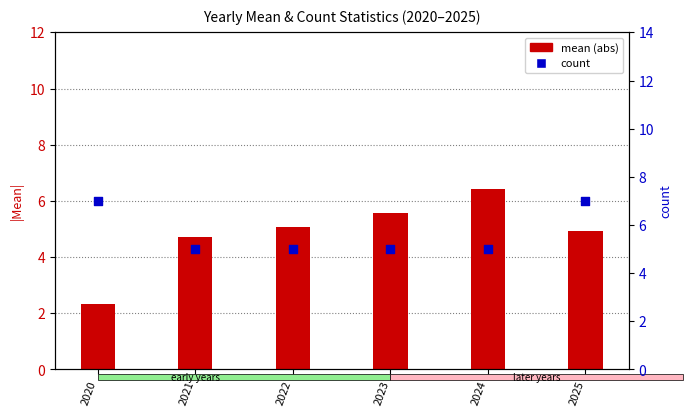

At which category is the sum across all series the highest?

2025